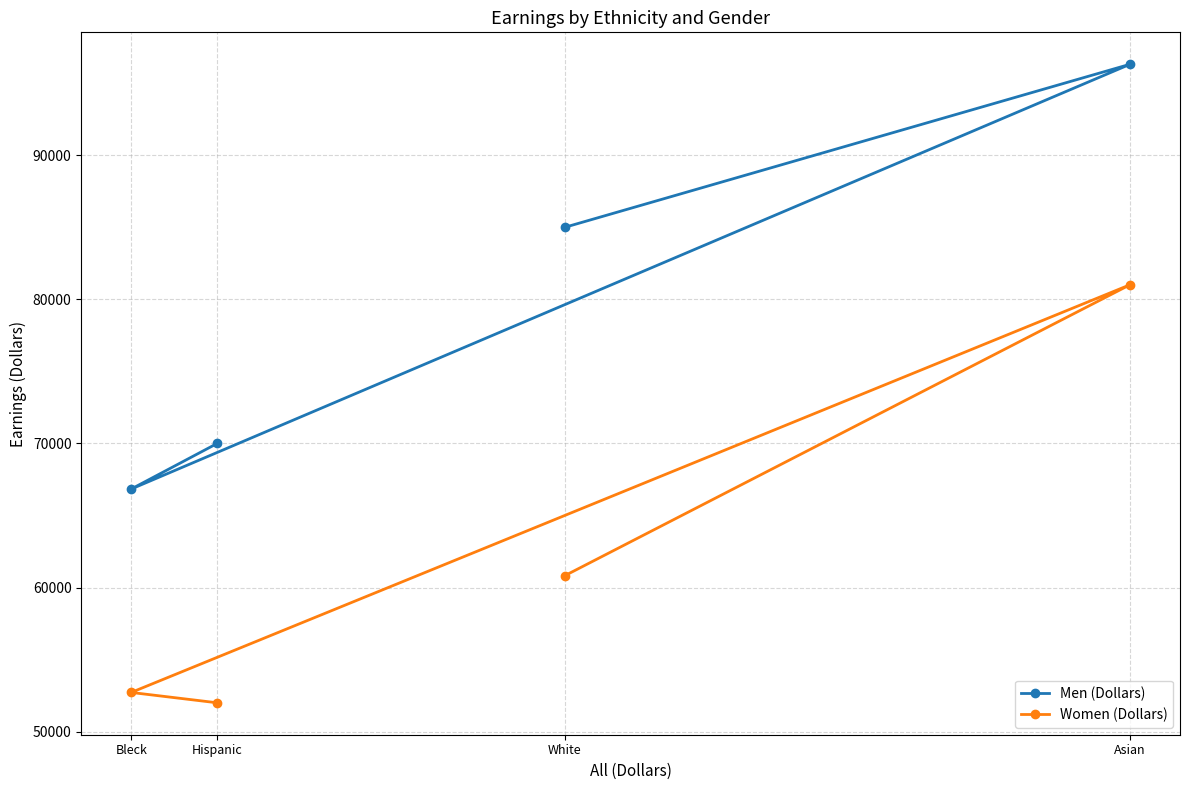

What is the spread (max minus min) of values at White?

24172